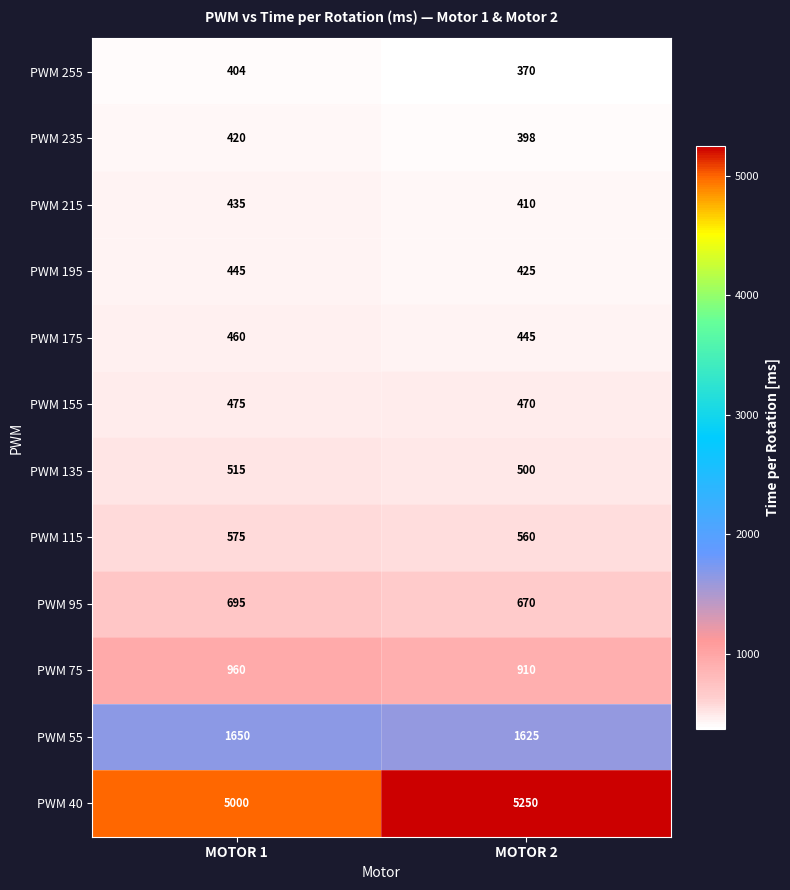

At which label does PWM 175 reach its minimum?

MOTOR 2